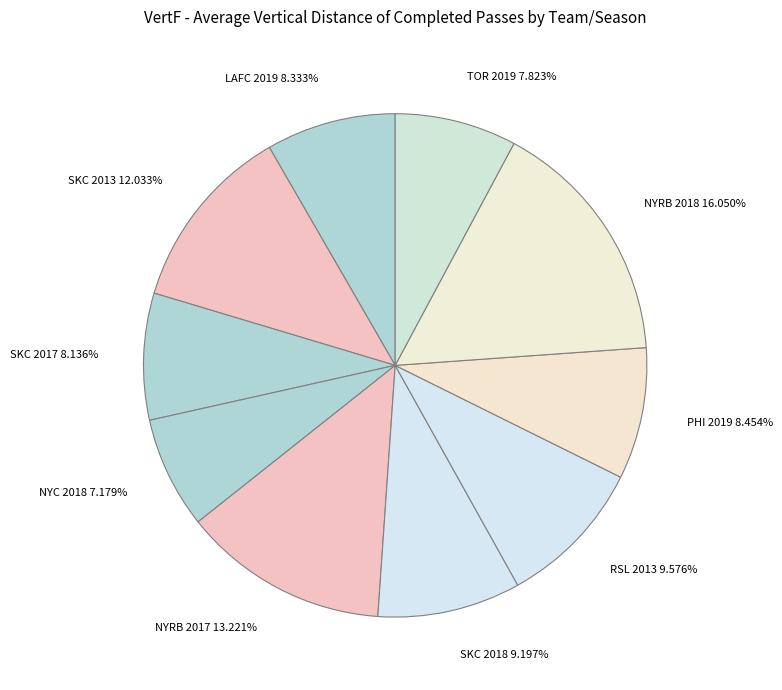

True or false: RSL 2013 accounts for 1% of the total.

False